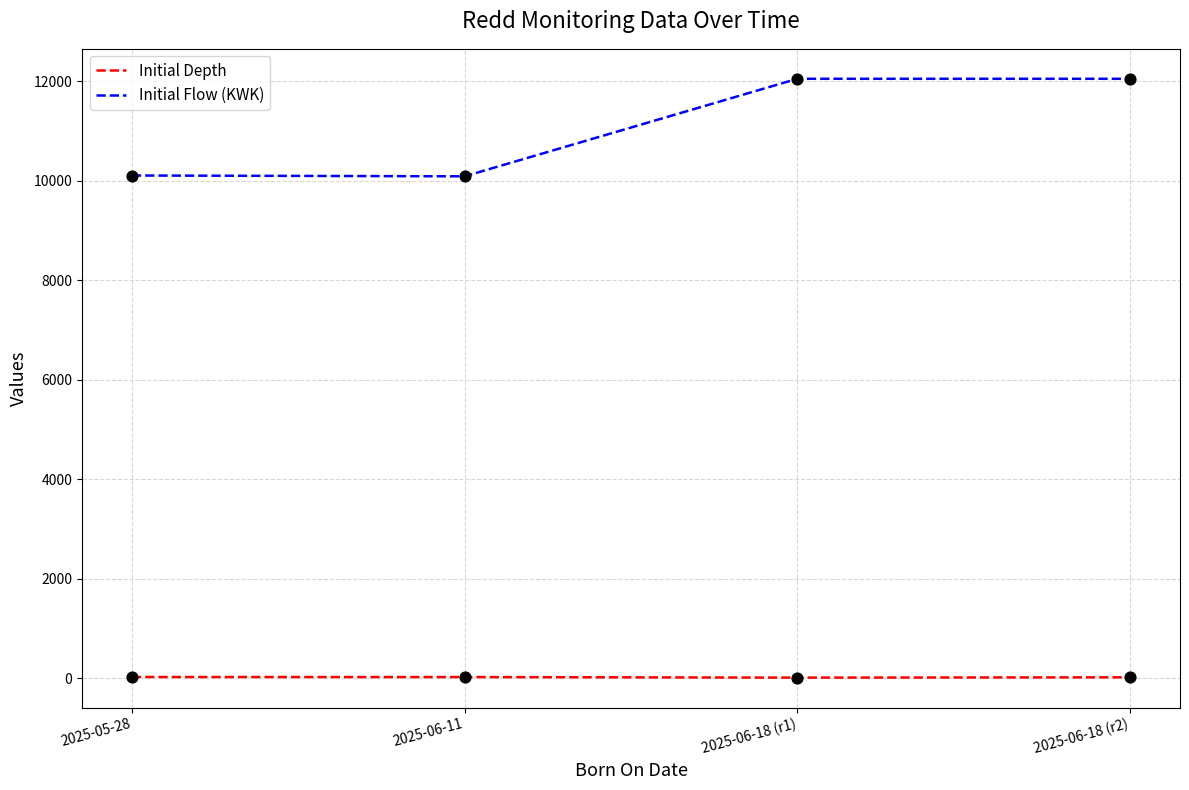

Between 2025-06-11 and 2025-06-18 (r2), which series saw the biggest shift?

Initial Flow (KWK)